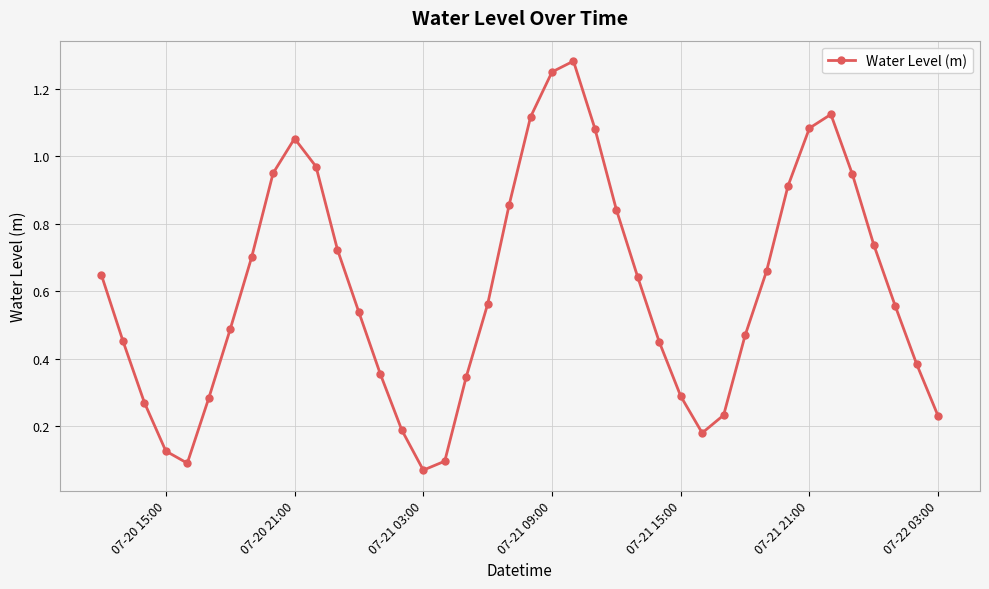

True or false: there are more than 0 points higher than both neighbors.

True